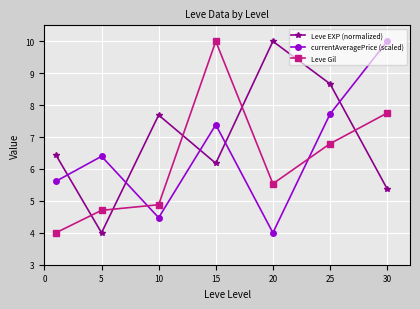

What is the value of the Leve Gil point at the 7th from the left?

7.8